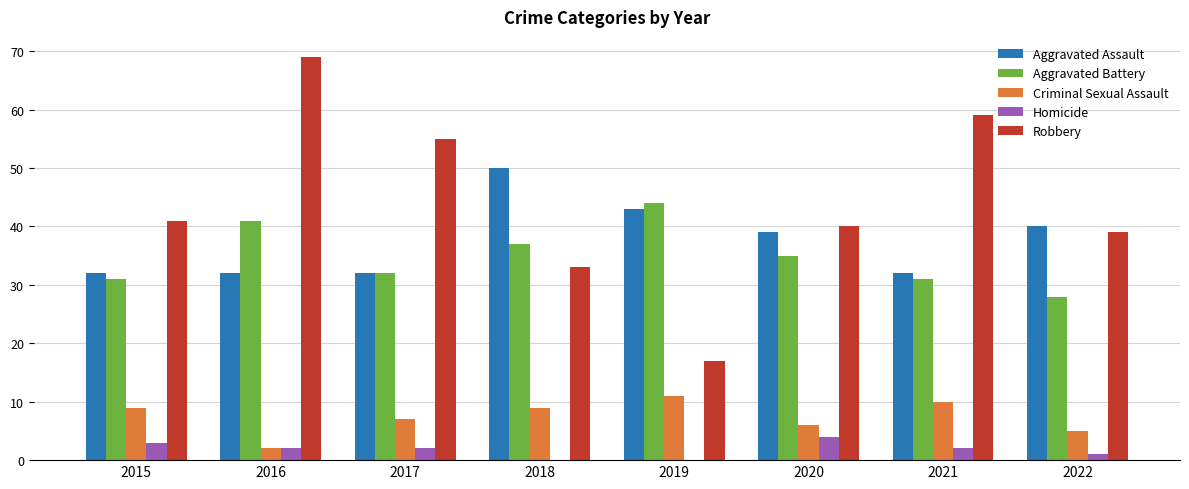

Is it true that Aggravated Assault equals 31 at 2018?

False